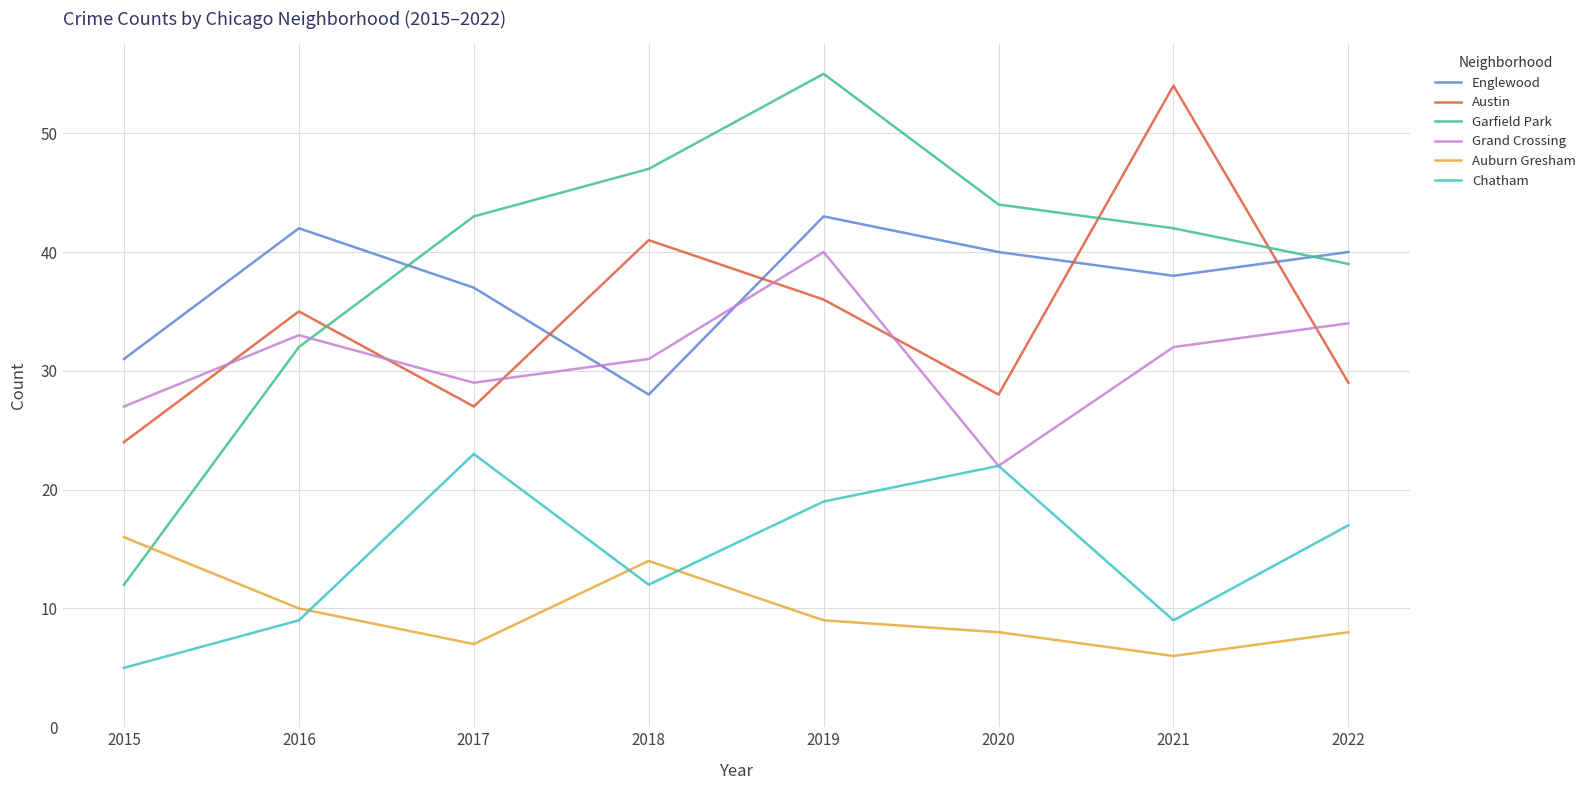

True or false: Austin and Grand Crossing intersect in this chart.

True